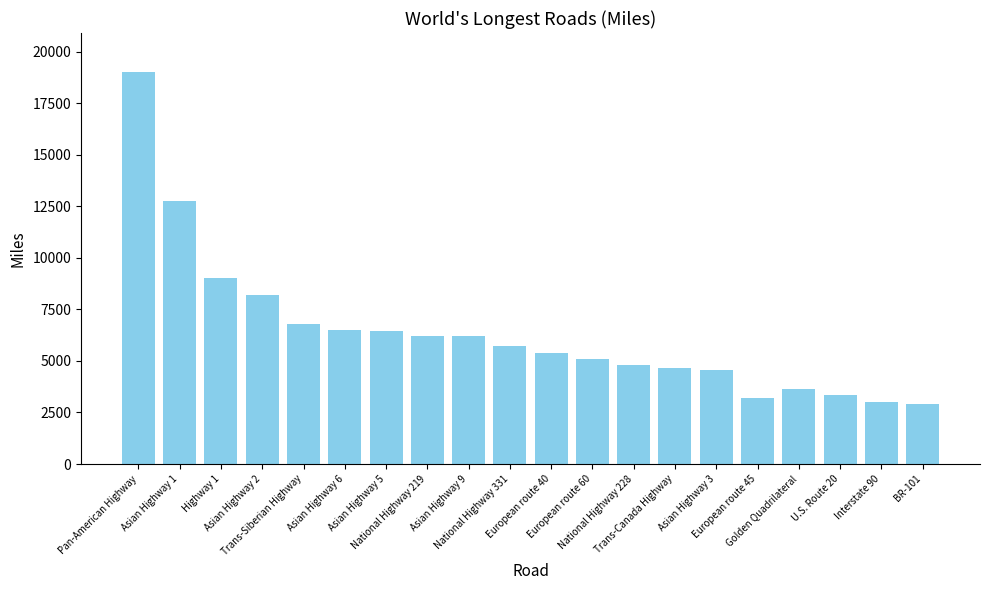

What is the label of the 11th bar from the left?

European route 40